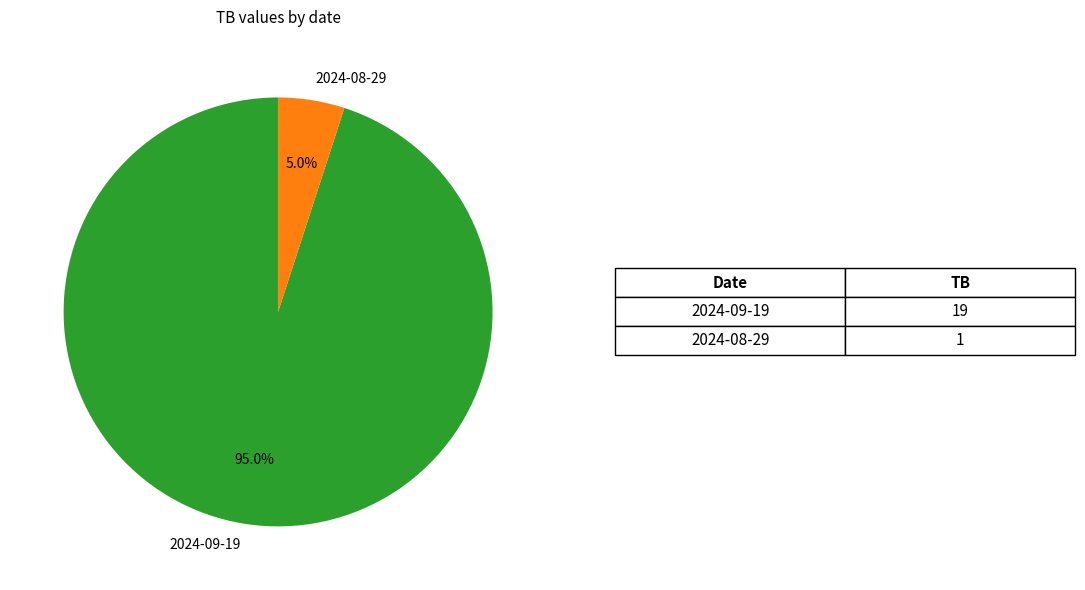

Between 2024-08-29 and 2024-09-19, which is larger?

2024-09-19